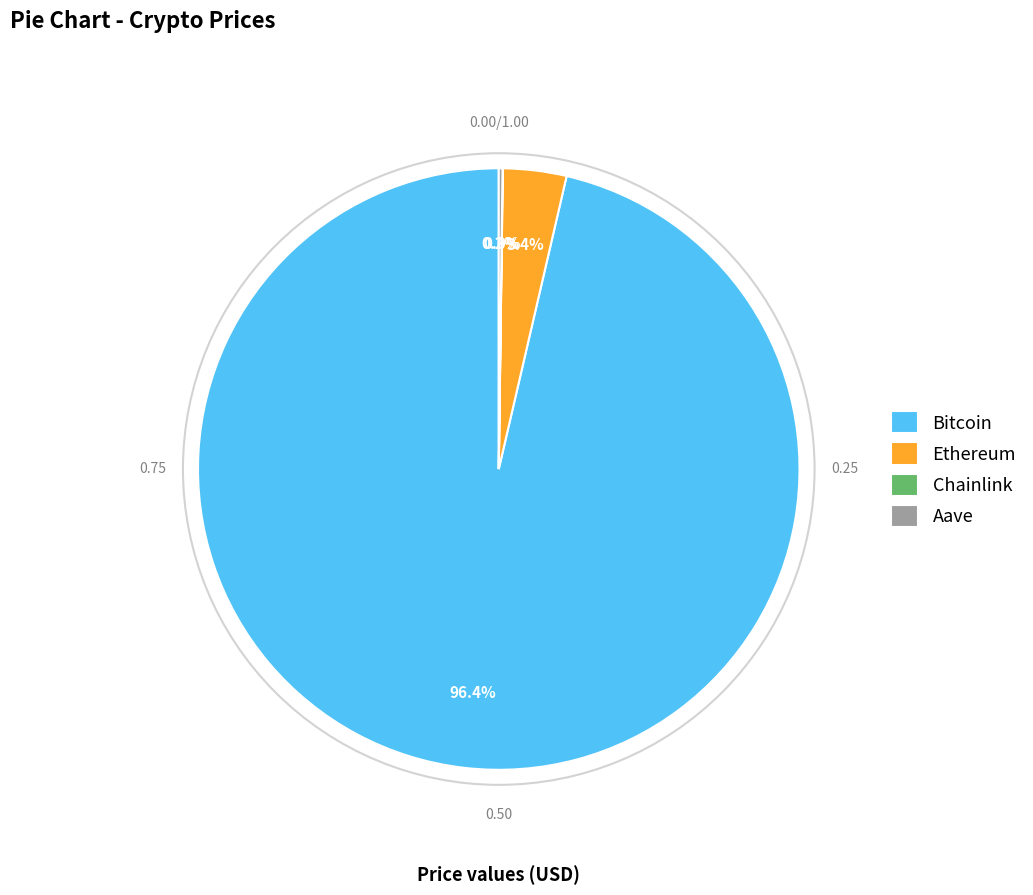

Is there a majority slice in this chart?

Yes